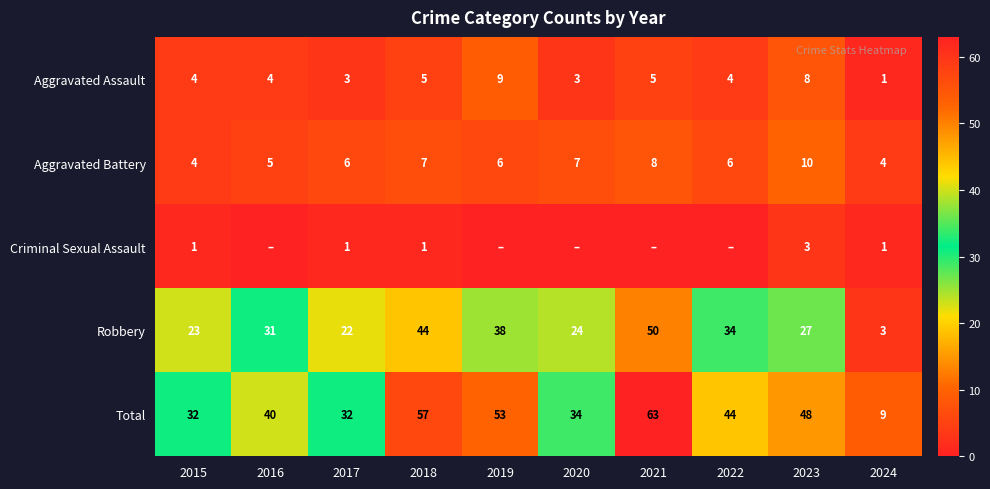

At 2023, list the series in order from largest to smallest.

Total, Robbery, Aggravated Battery, Aggravated Assault, Criminal Sexual Assault